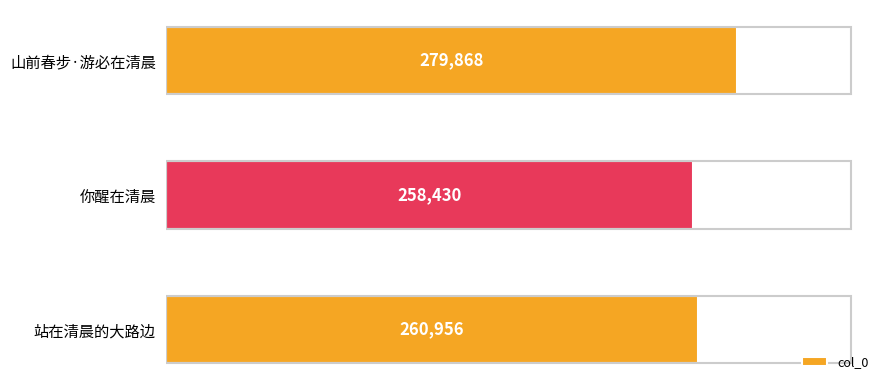

Is it true that the value at 山前春步·游必在清晨 is 126228?

False